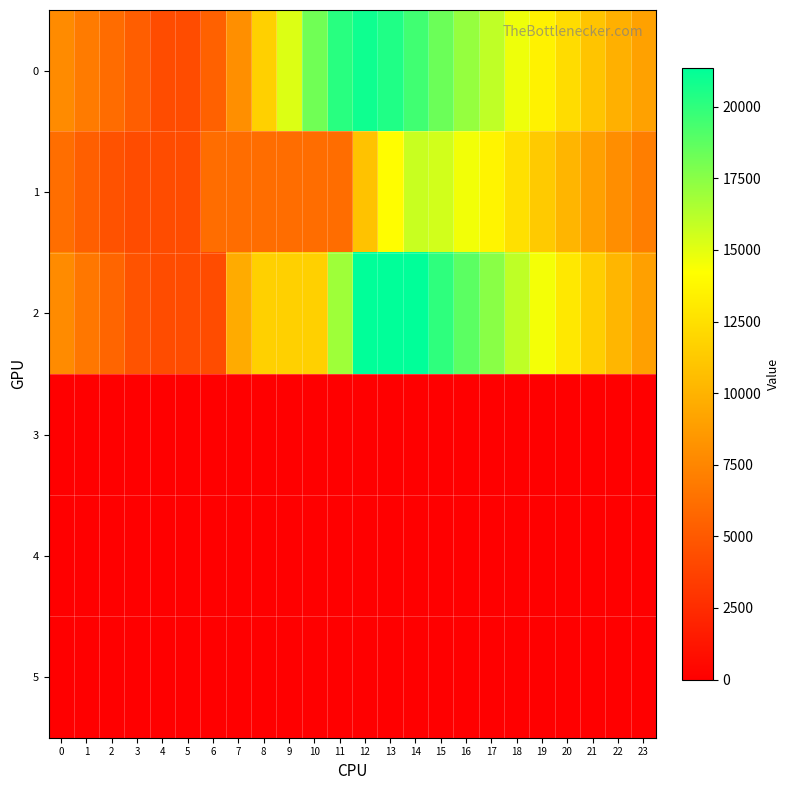

At how many categories does at least one series exceed 14297?

11